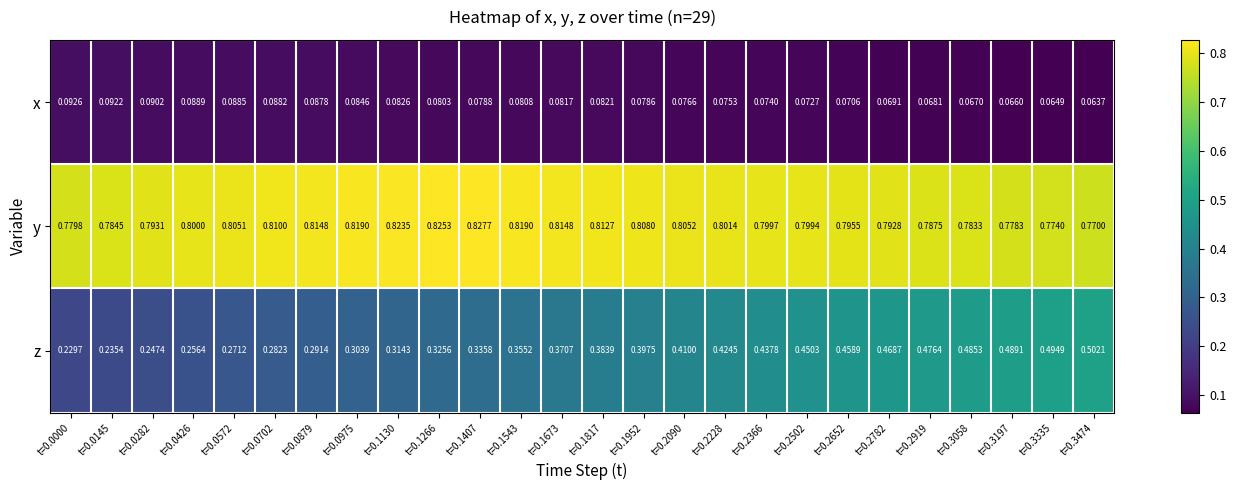

List the series in order of their overall mean, lowest first.

x, z, y